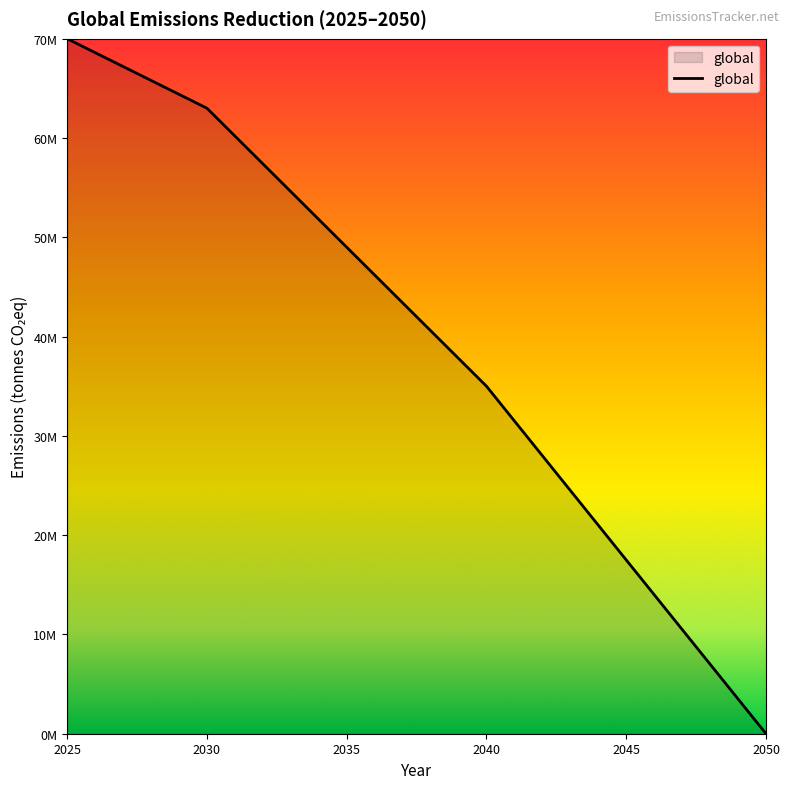

Is this an area chart (filled region under the line)?

Yes